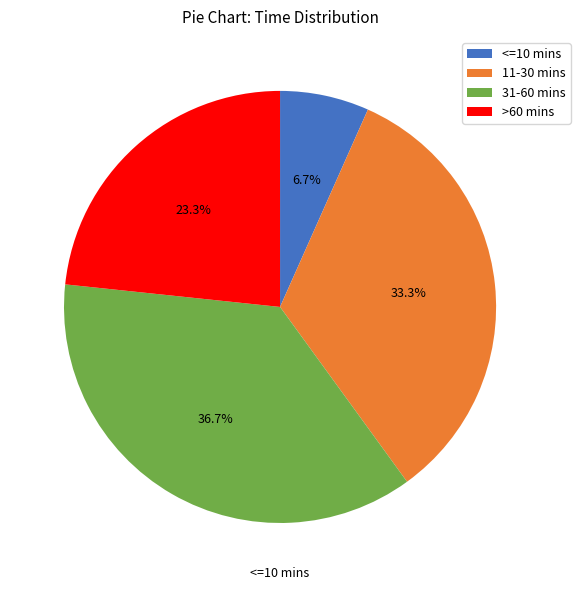

Does <=10 mins account for over 50% of the chart?

No